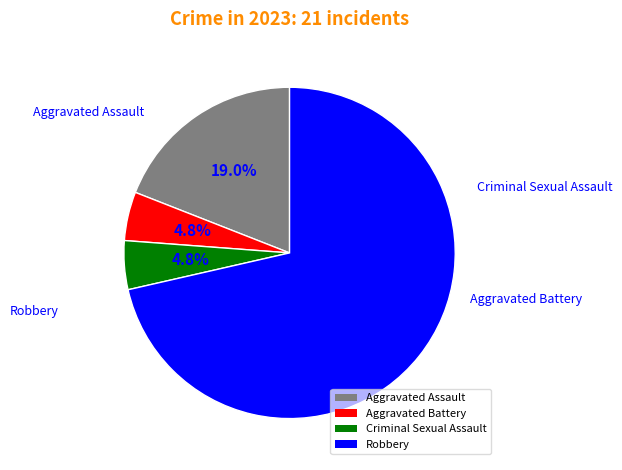

What is the ratio of the value at Aggravated Battery to the value at Robbery?

0.1